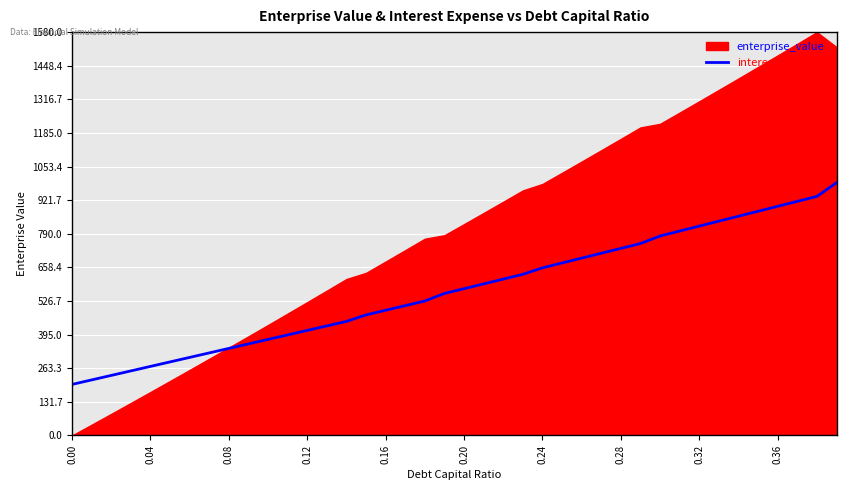

What is the maximum value for interest_expense?

990.0